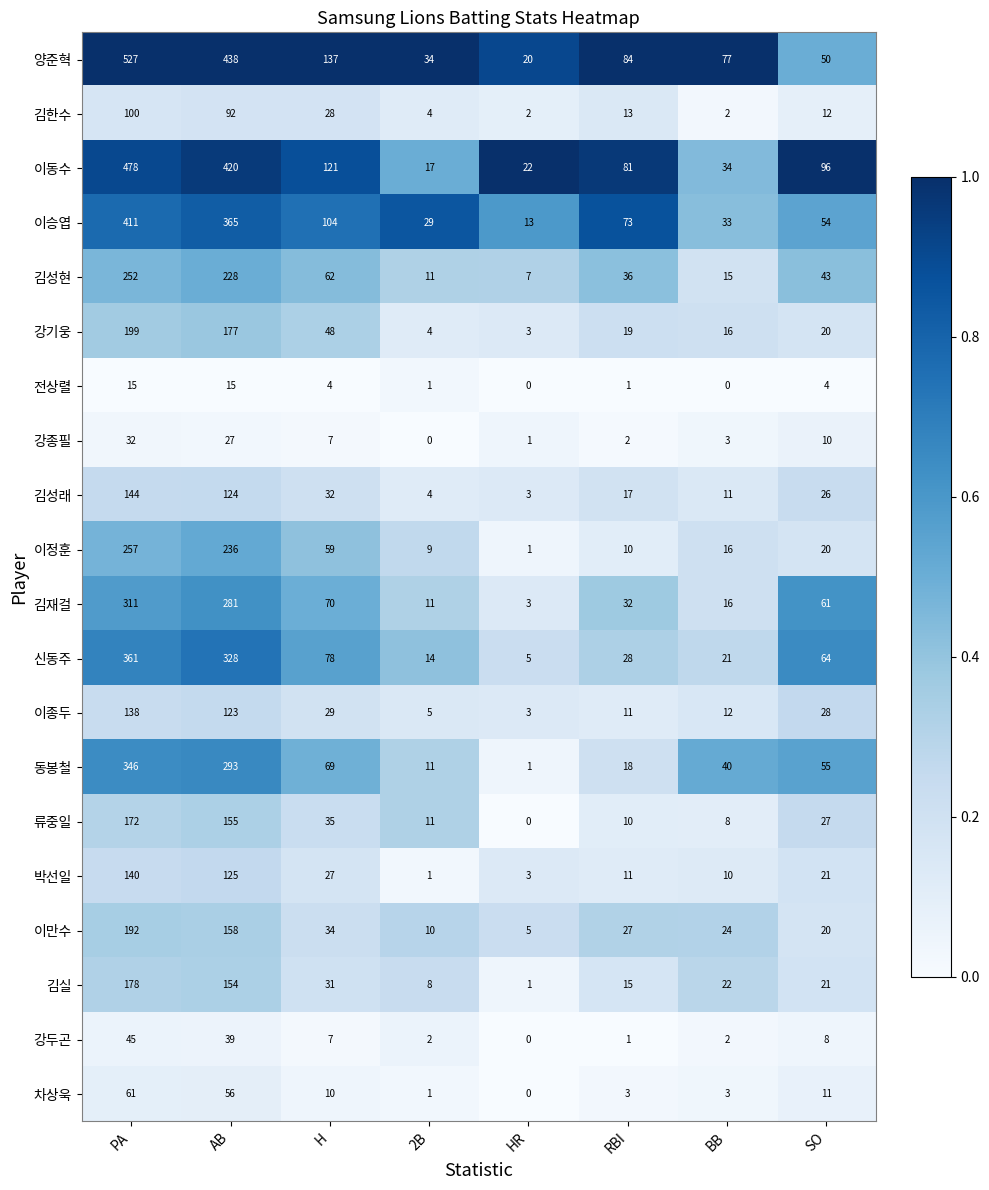

The 김성현 series shows 63 at RBI. True or false?

False